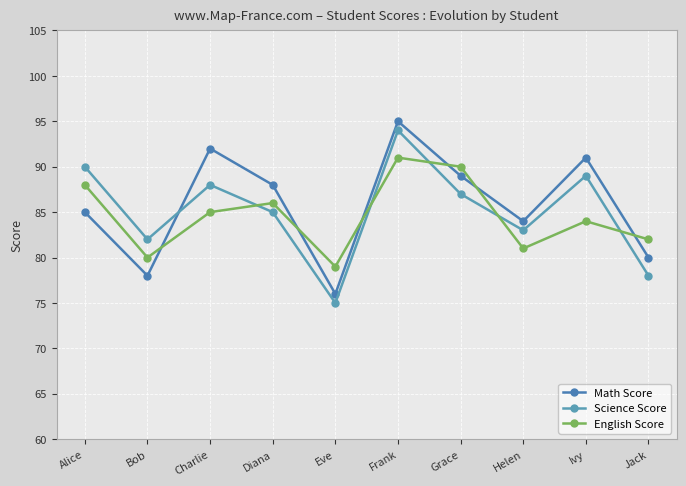

What is the total value across all series at Bob?

240